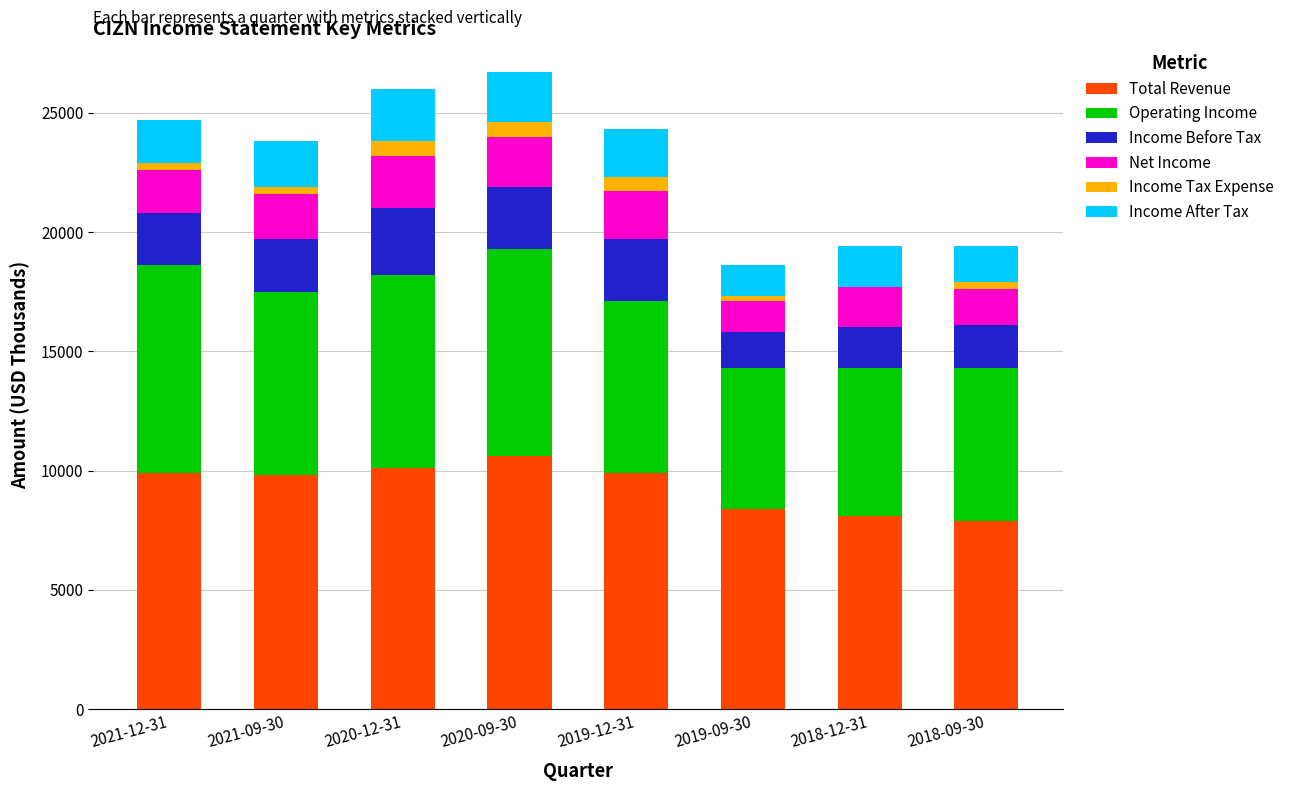

What is the maximum value for Total Revenue?

10600